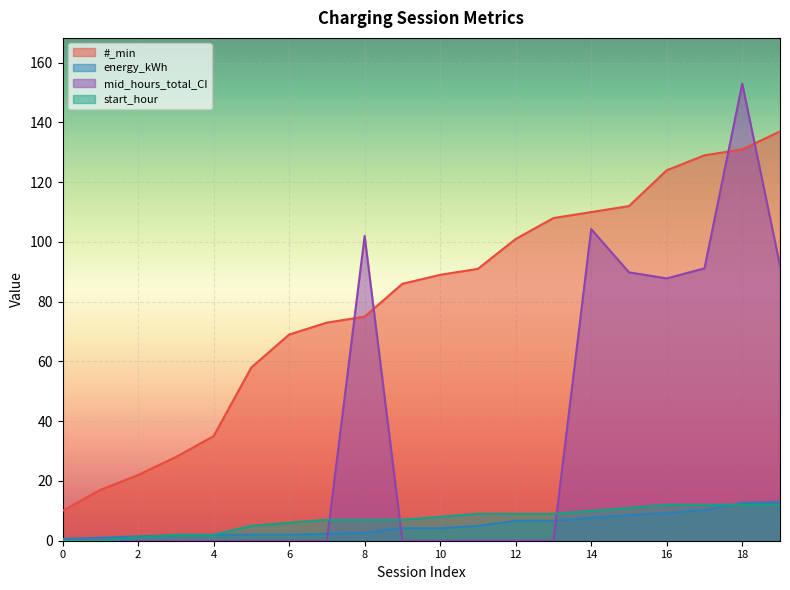

True or false: energy_kWh and #_min cross at least once.

False